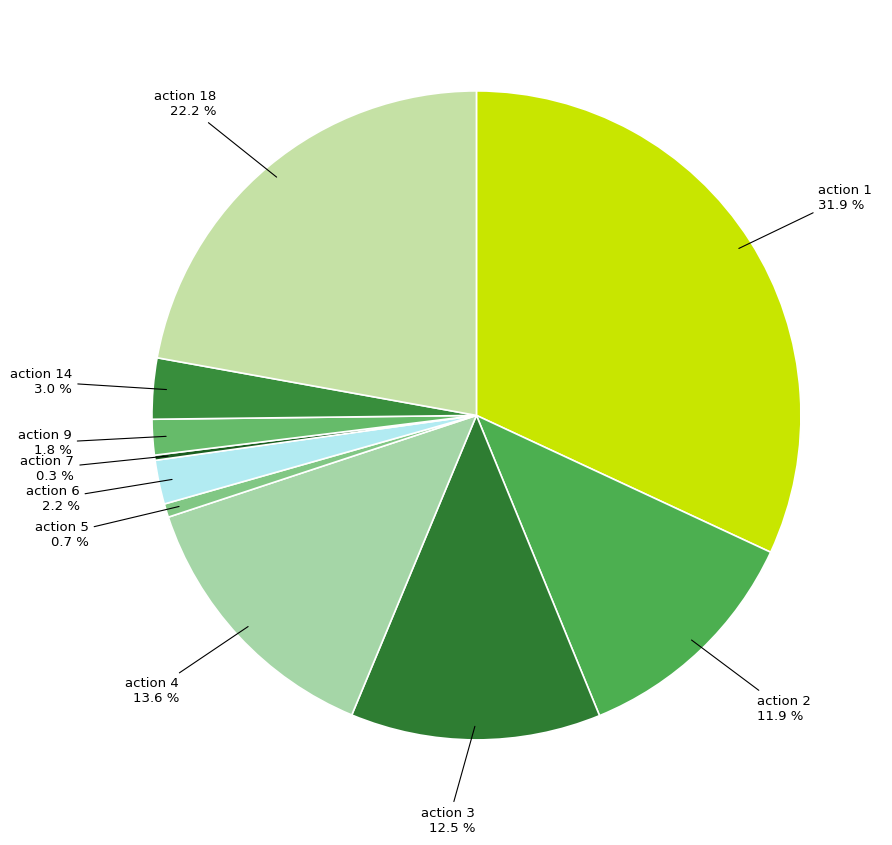

Do action 3 and action 6 together represent more than half of the pie?

No